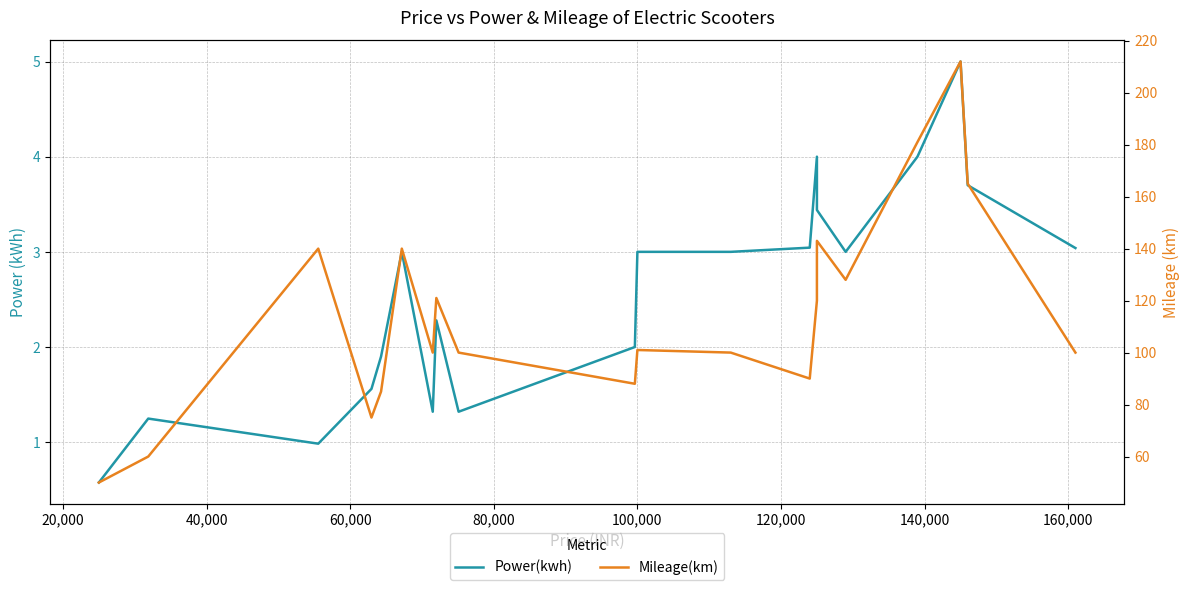

What is the difference between the second highest and minimum values in the Power(kwh) series?

3.4